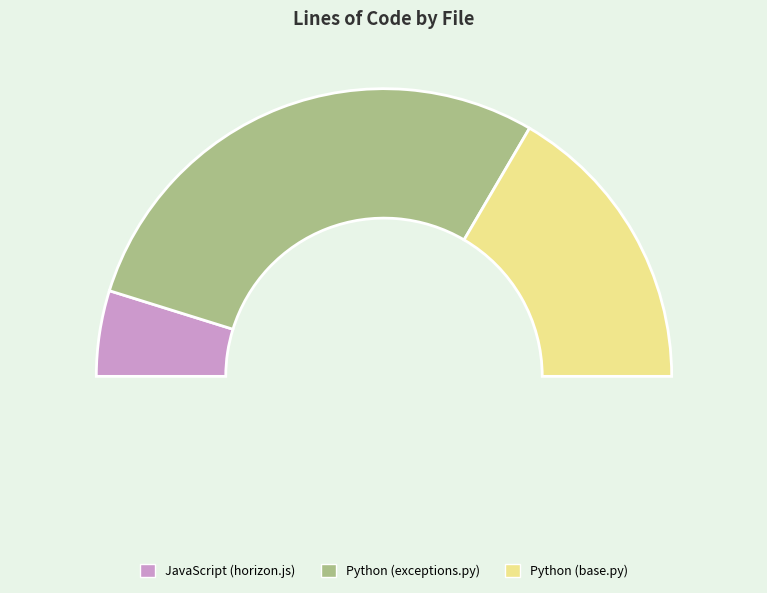

How many segments does this pie chart have?

3